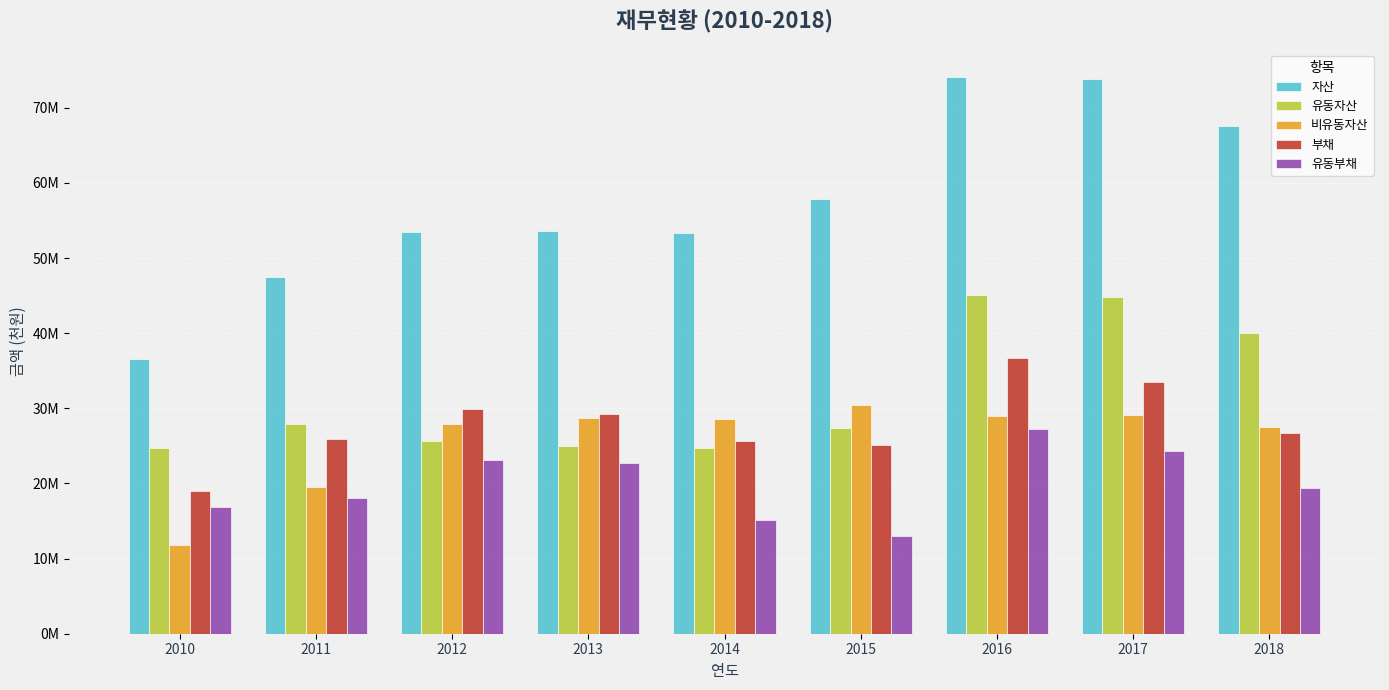

What are all the series names shown in the legend?

자산, 유동자산, 비유동자산, 부채, 유동부채